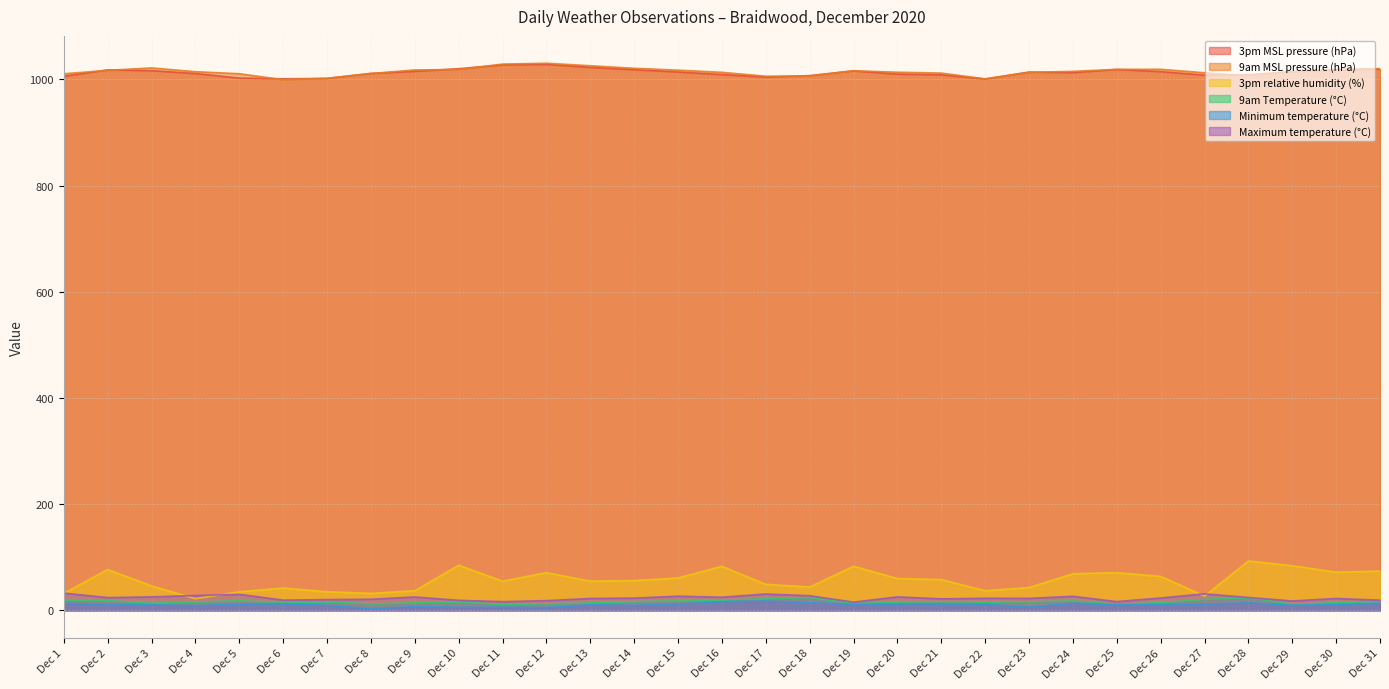

The value of 3pm relative humidity (%) at Dec 26 is 64.0. True or false?

True